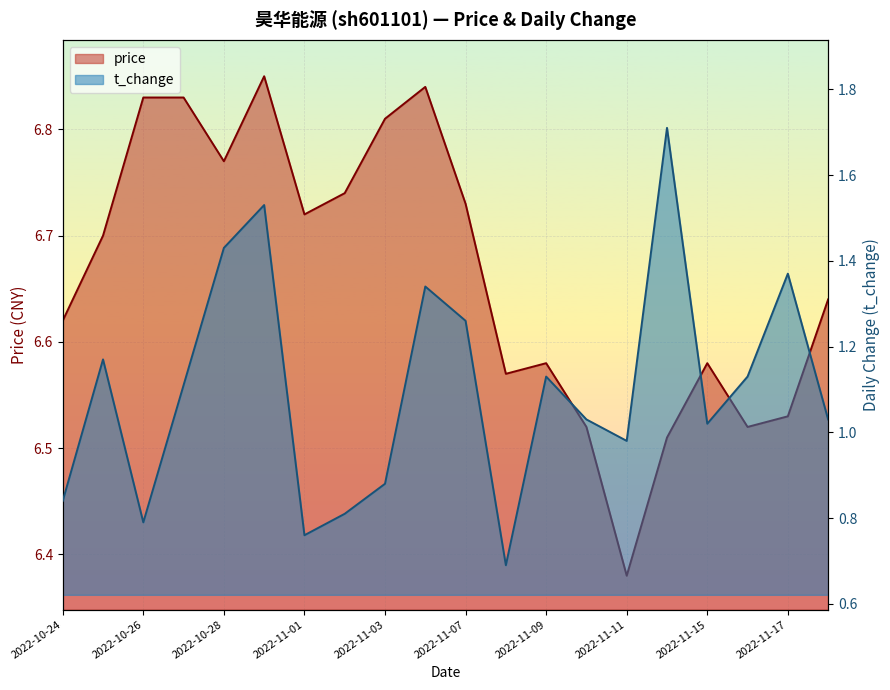

True or false: price and t_change cross at least once.

False